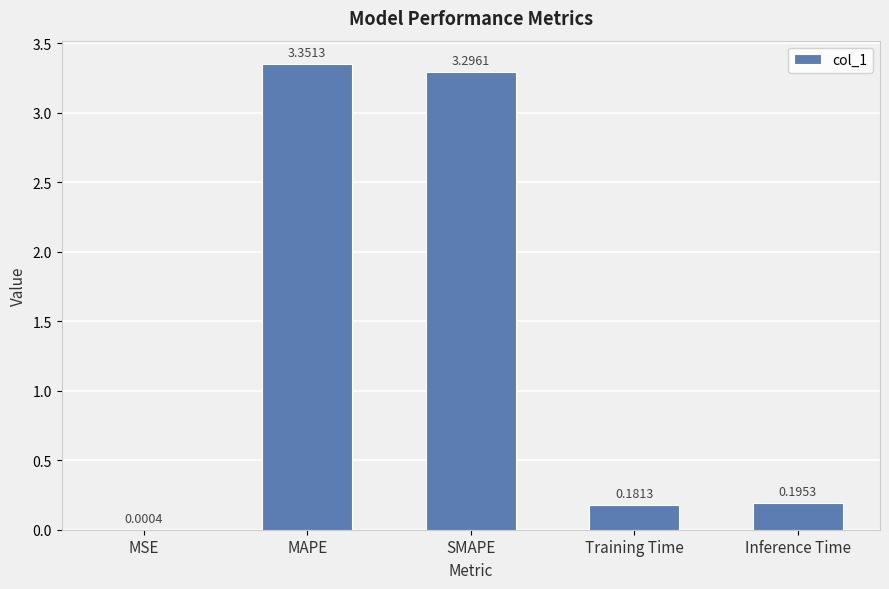

Which category has the highest value across all series?

MAPE